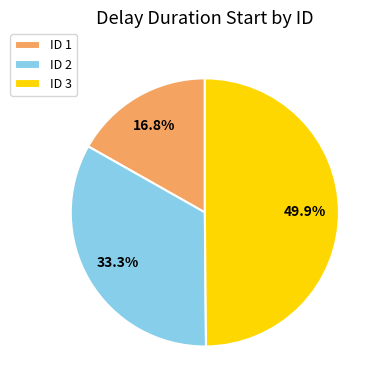

Rank the categories by value from lowest to highest.

ID 1, ID 2, ID 3